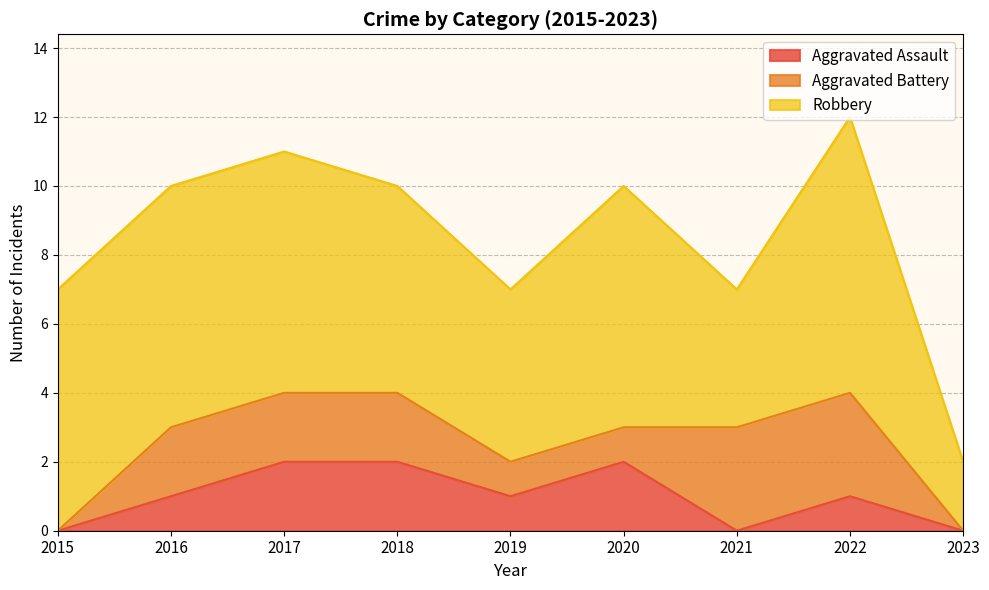

What is the sum of the Aggravated Assault values at 2018 and 2015?

2